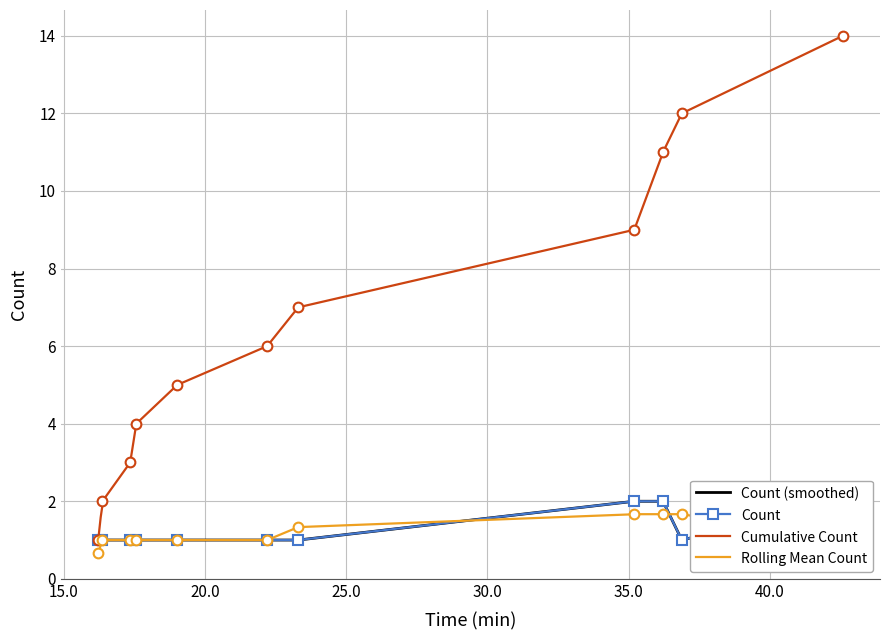

What is the lowest value of the Cumulative Count series?

1.0